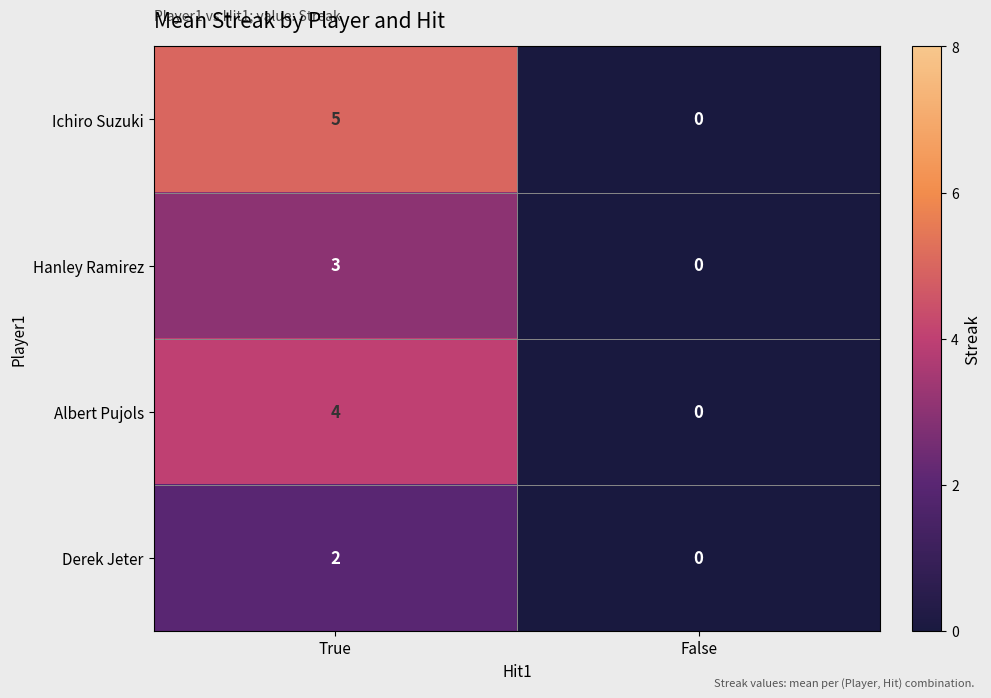

Reading left to right, extract all data points from this chart.

Ichiro Suzuki: True=5	False=0
Hanley Ramirez: True=3	False=0
Albert Pujols: True=4	False=0
Derek Jeter: True=2	False=0